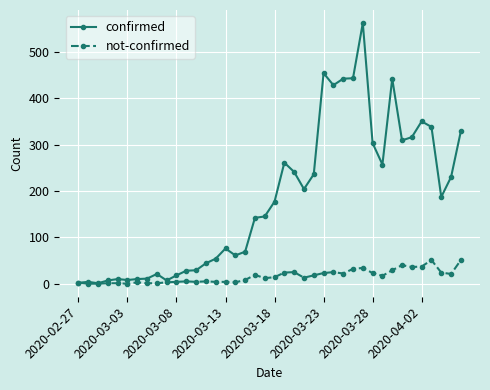

Is this an area chart (filled region under the line)?

No